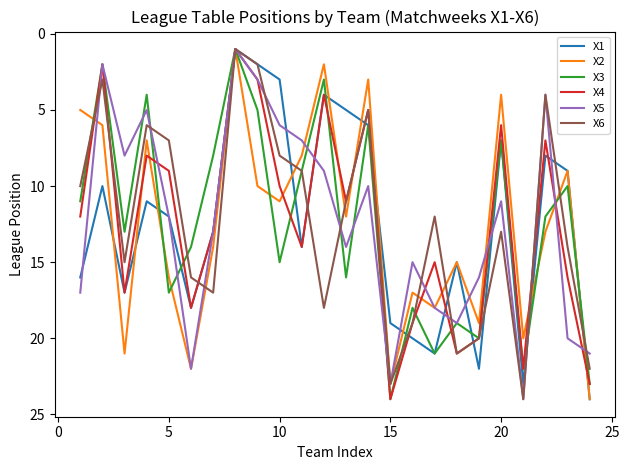

Reading right to left, what are all the values shown in this chart?

X1: 24	9	8	23	7	22	15	21	20	19	6	5	4	14	3	2	1	13	18	12	11	17	10	16
X2: 24	9	13	20	4	19	15	18	17	23	3	12	2	8	11	10	1	14	22	16	7	21	6	5
X3: 23	10	12	22	7	20	19	21	18	24	6	16	3	9	15	5	1	8	14	17	4	13	2	11
X4: 23	16	7	22	6	20	21	15	19	24	5	11	4	14	10	3	1	13	18	9	8	17	2	12
X5: 21	20	4	24	11	16	19	18	15	23	10	14	9	7	6	3	1	13	22	12	5	8	2	17
X6: 22	14	4	24	13	20	21	12	19	23	5	11	18	9	8	2	1	17	16	7	6	15	3	10